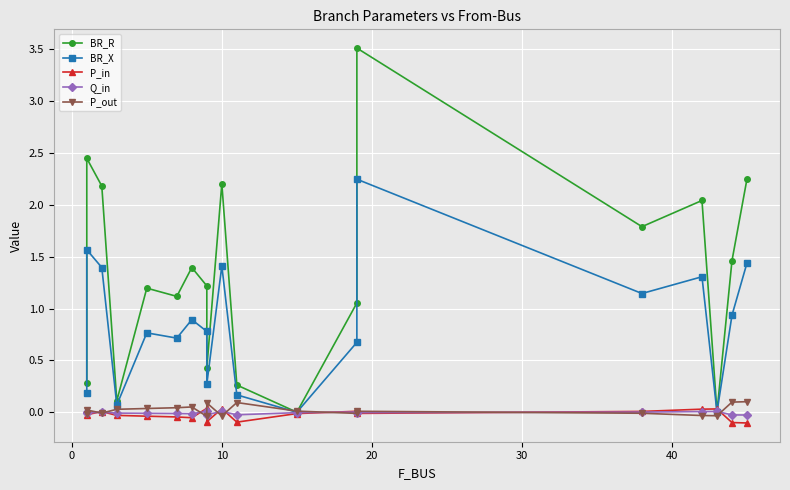

How many intersections are there between P_in and Q_in?

11